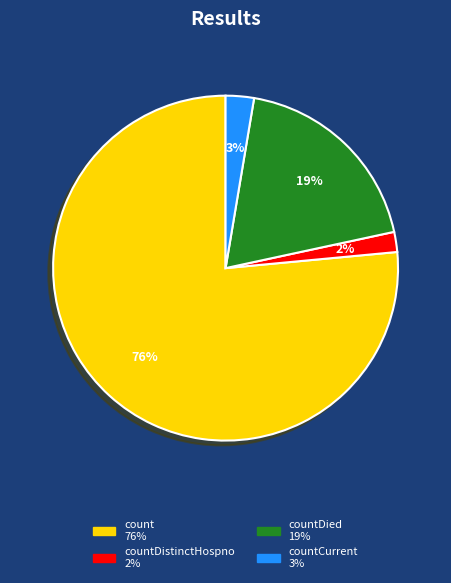

To the nearest percent, what is the average slice percentage?

25%